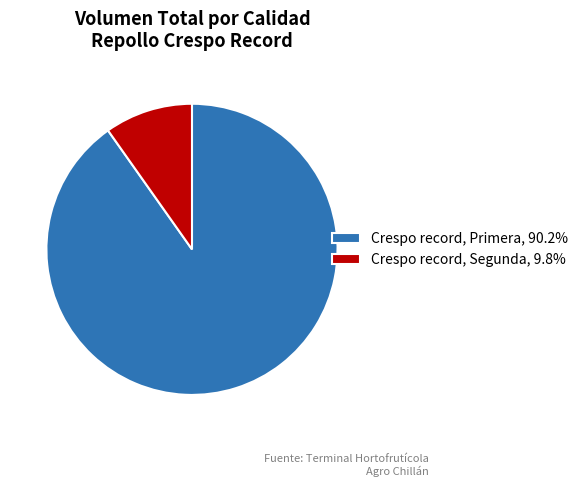

Is there a majority slice in this chart?

Yes